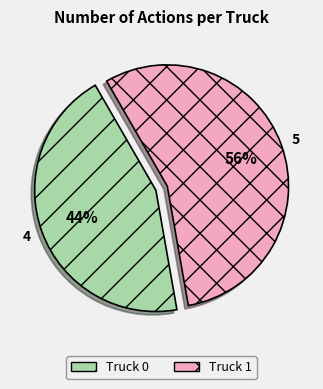

Which slice is the smallest?

Truck 0